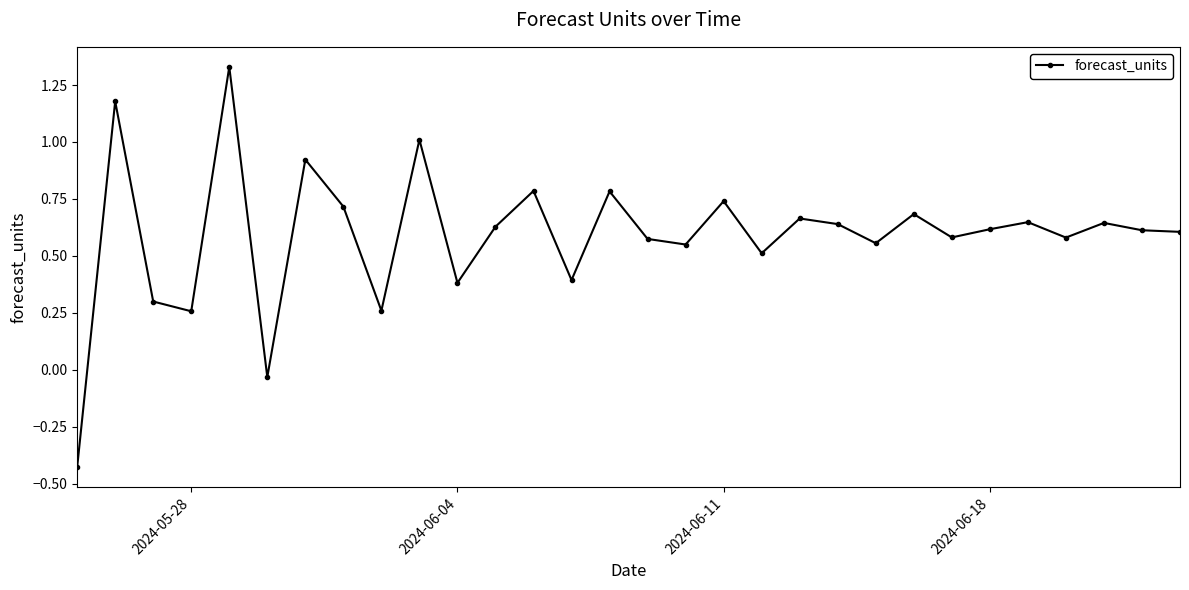

How many points are higher than both their immediate neighbors (excluding endpoints)?

11